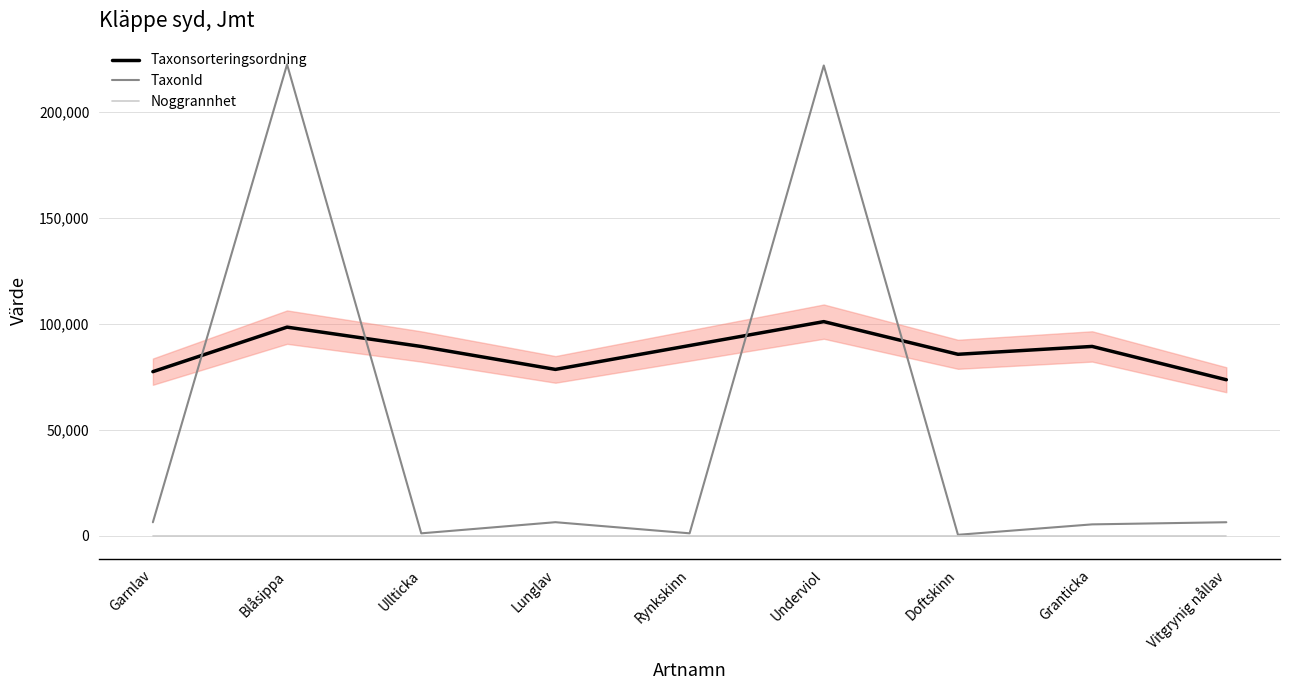

At which category does Taxonsorteringsordning reach its first local valley?

Lunglav